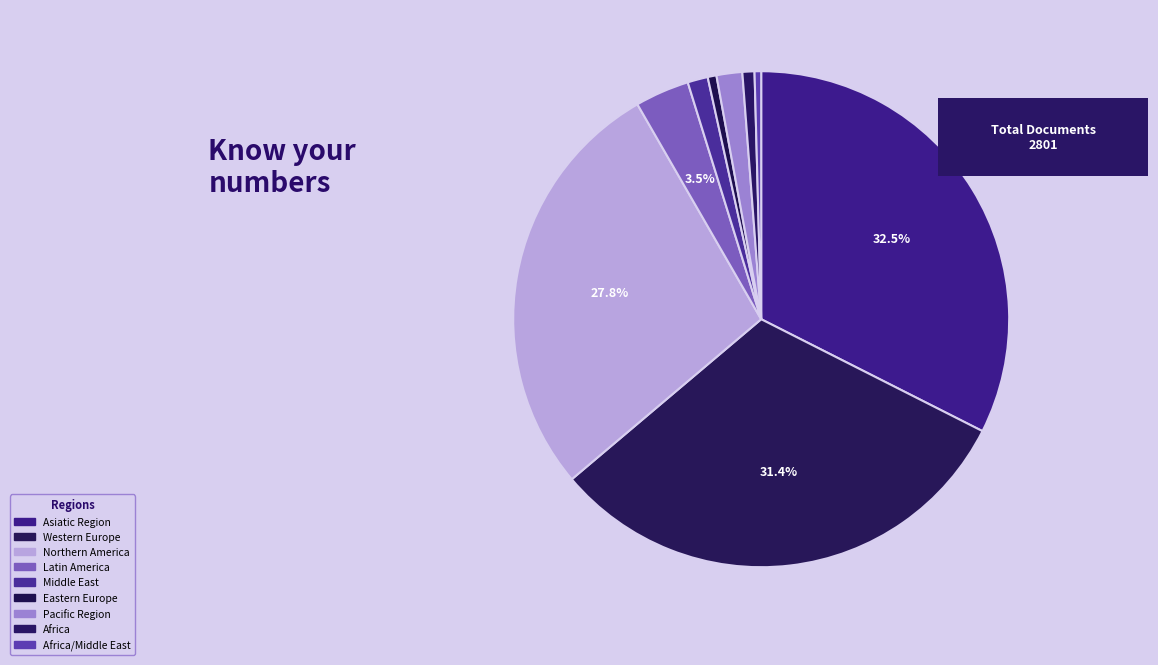

How many slices are in this pie chart?

9